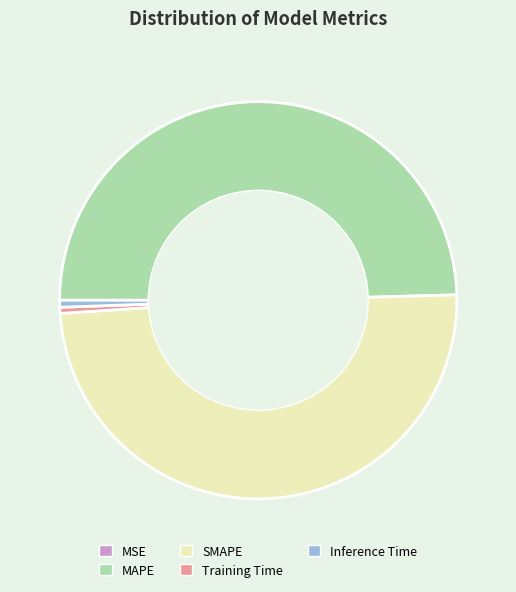

Between Training Time and MAPE, which is larger?

MAPE